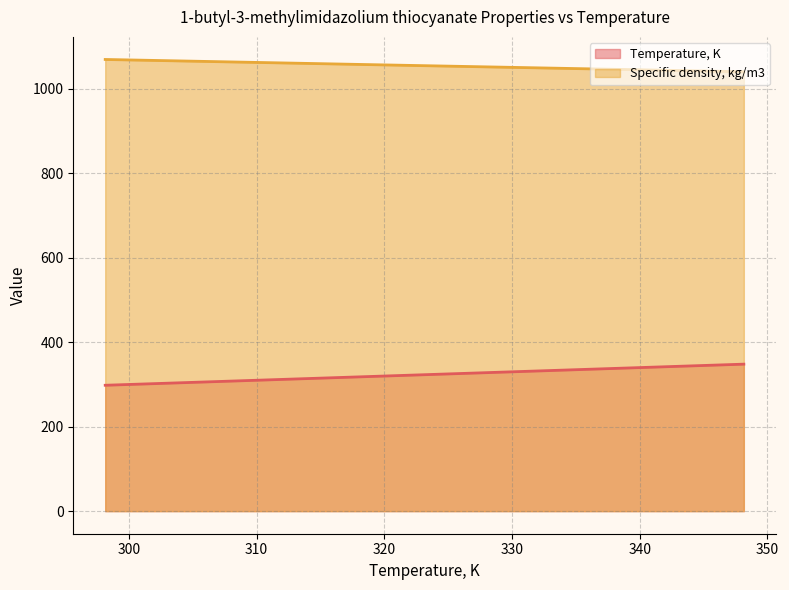

Rank the series by their maximum value, from lowest to highest.

Temperature, K, Specific density, kg/m3